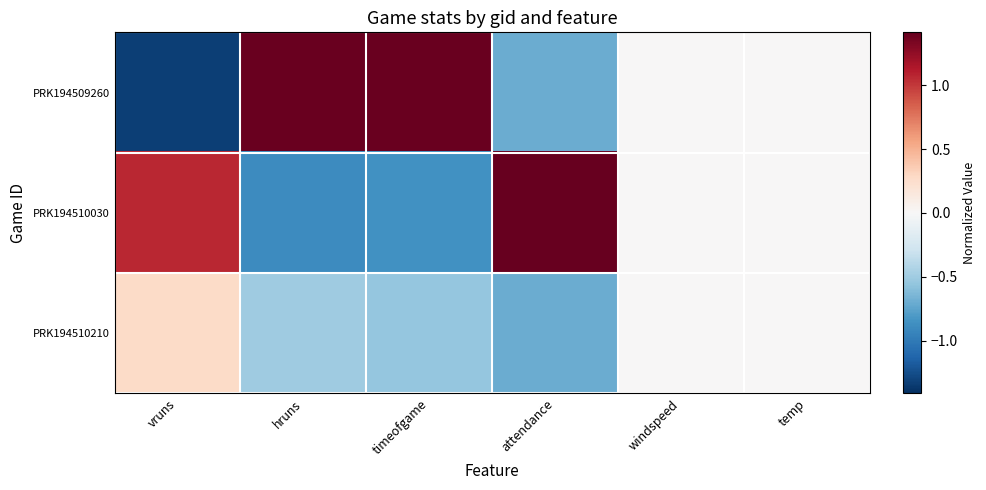

Which has a higher value, temp or hruns?

hruns